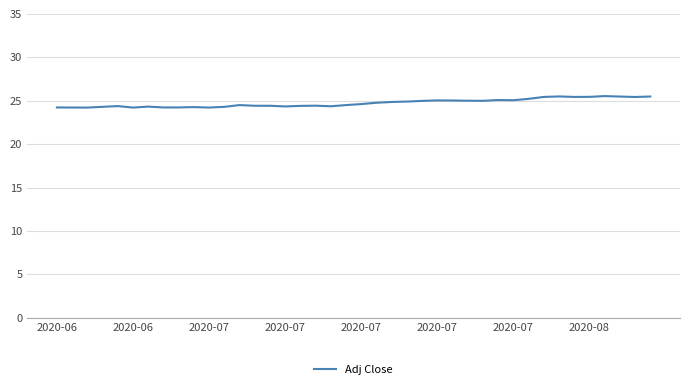

What is the greatest value displayed?

25.5